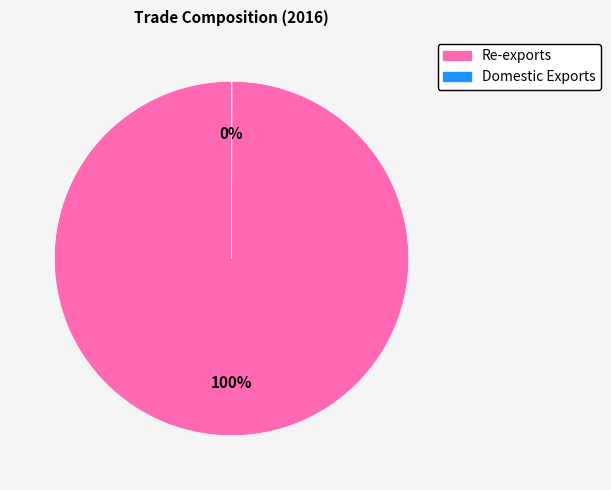

To the nearest percent, what is the difference between the largest and smallest slice percentages?

100%